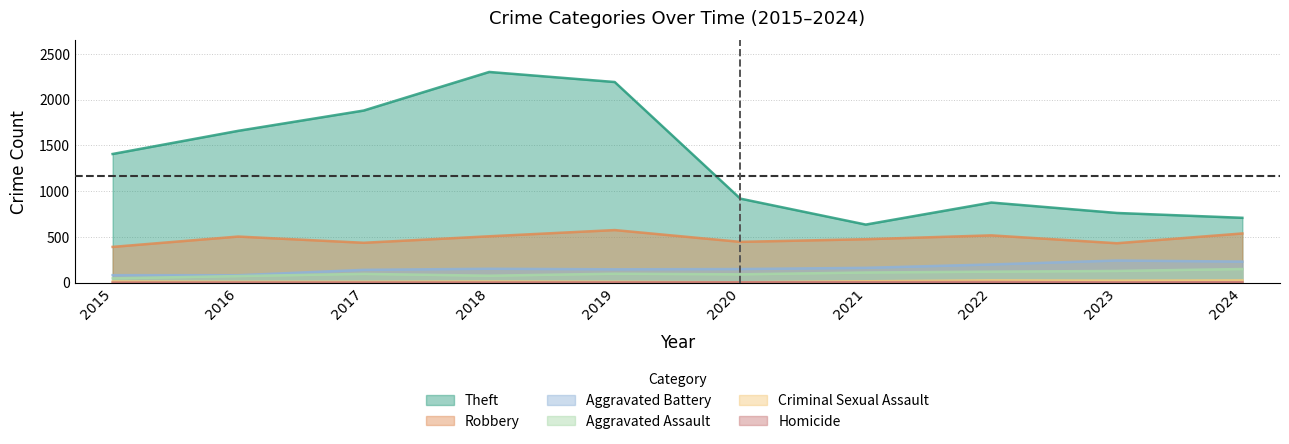

True or false: Aggravated Battery and Criminal Sexual Assault intersect in this chart.

False